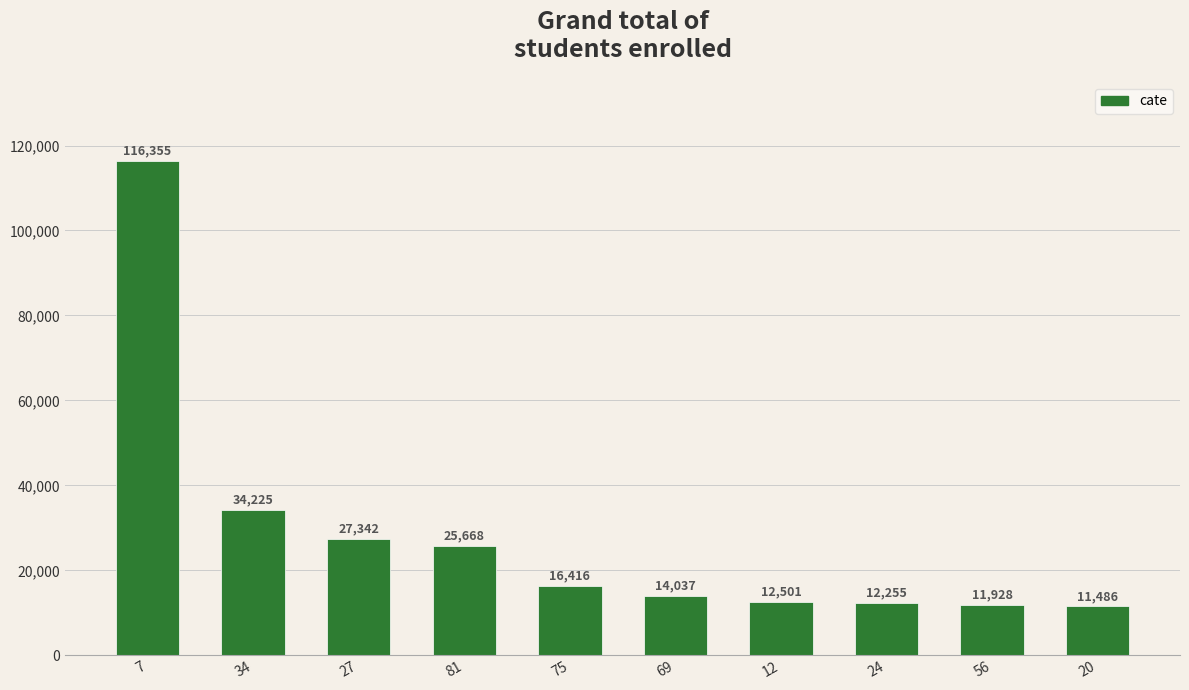

How many bars are there in total?

10